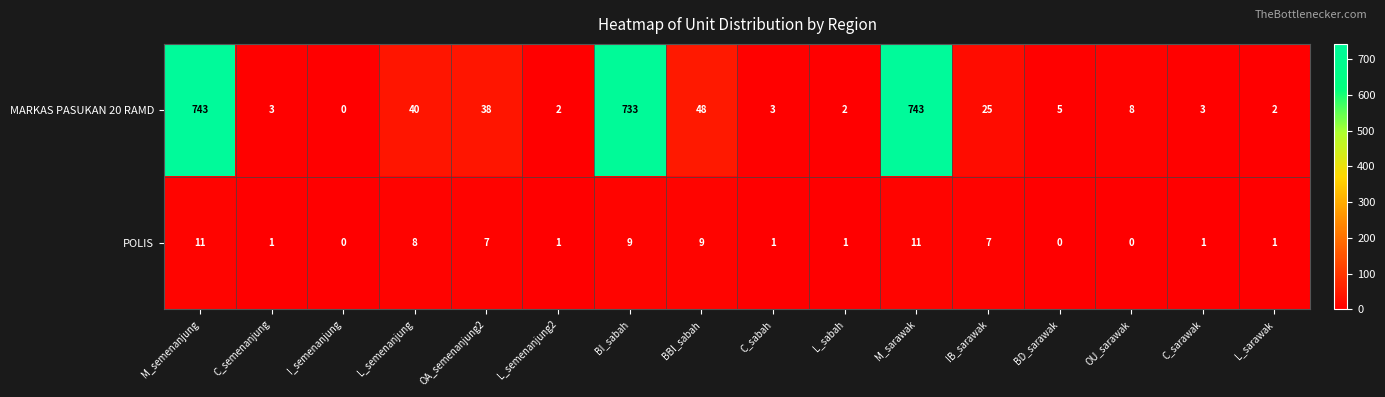

Where is MARKAS PASUKAN 20 RAMD nearest to the value 371?

BBI_sabah